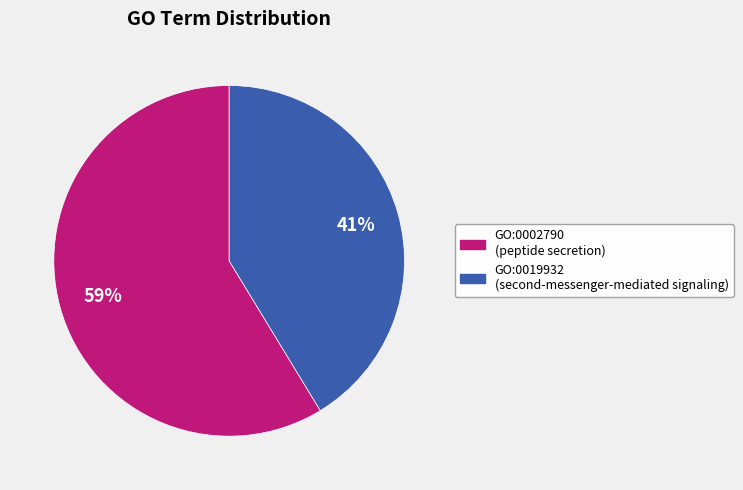

Is there any slice that represents more than half of the pie?

Yes